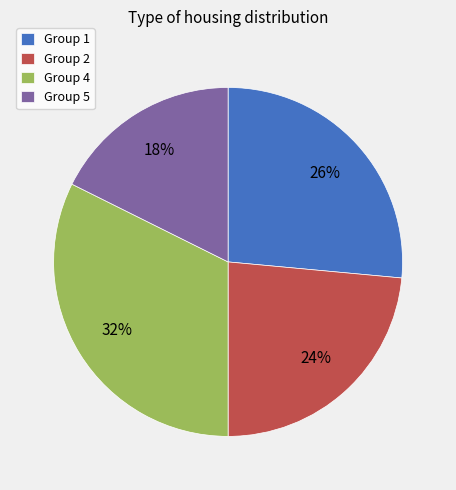

Which category has the biggest portion of the pie?

Group 4